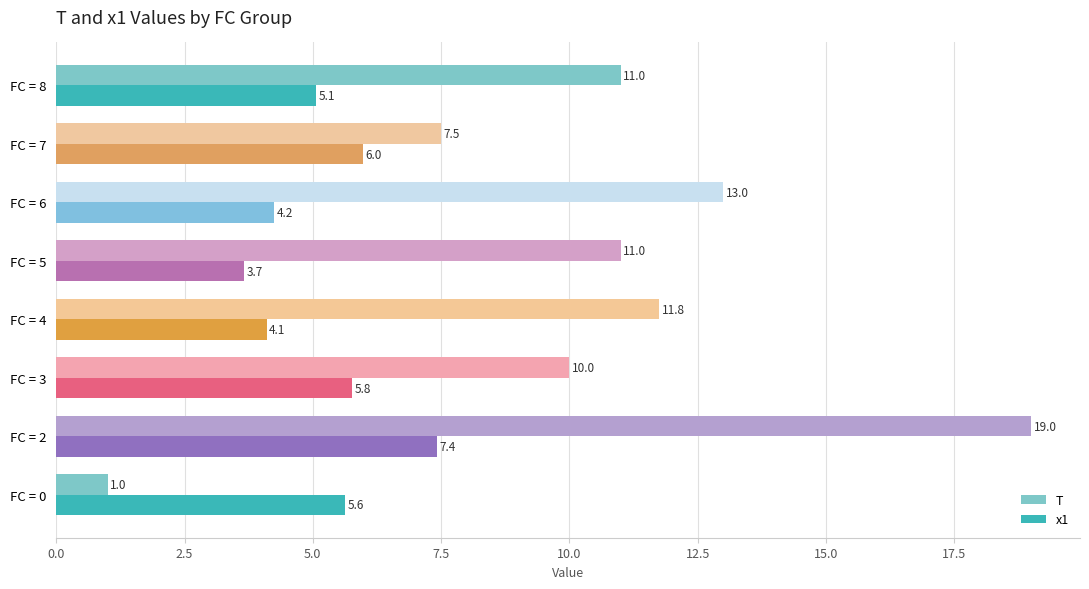

Which series changed the most between FC = 2 and FC = 4?

T